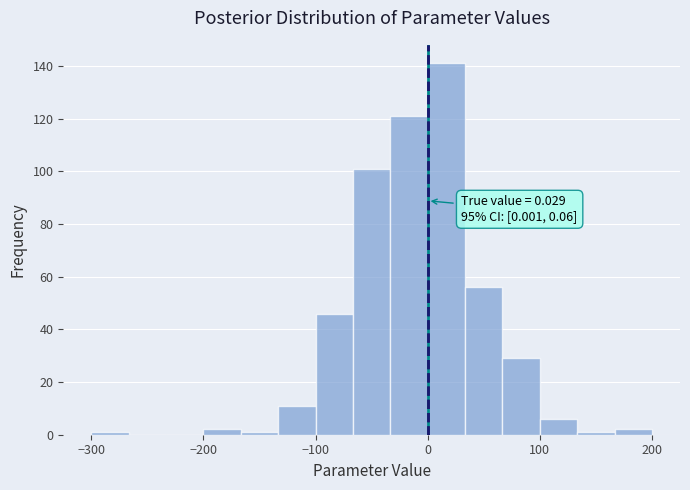

Around what value on the x-axis is the tallest bar? Give the approximate position of its centre, as read against the axis.

20